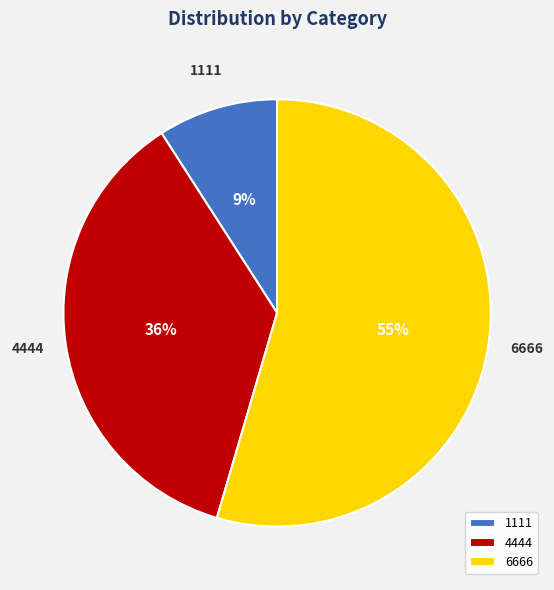

To the nearest percent, what is the combined percentage of 1111 and 4444?

45%